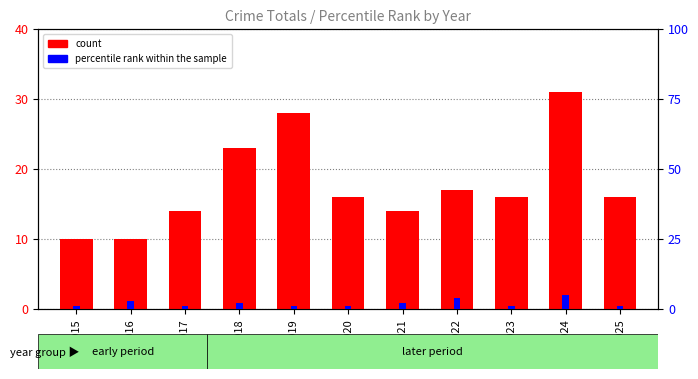

Reading left to right, what are all the values shown in this chart?

count: 10	10	14	23	28	16	14	17	16	31	16
percentile rank within the sample: 1	3	1	2	1	1	2	4	1	5	1